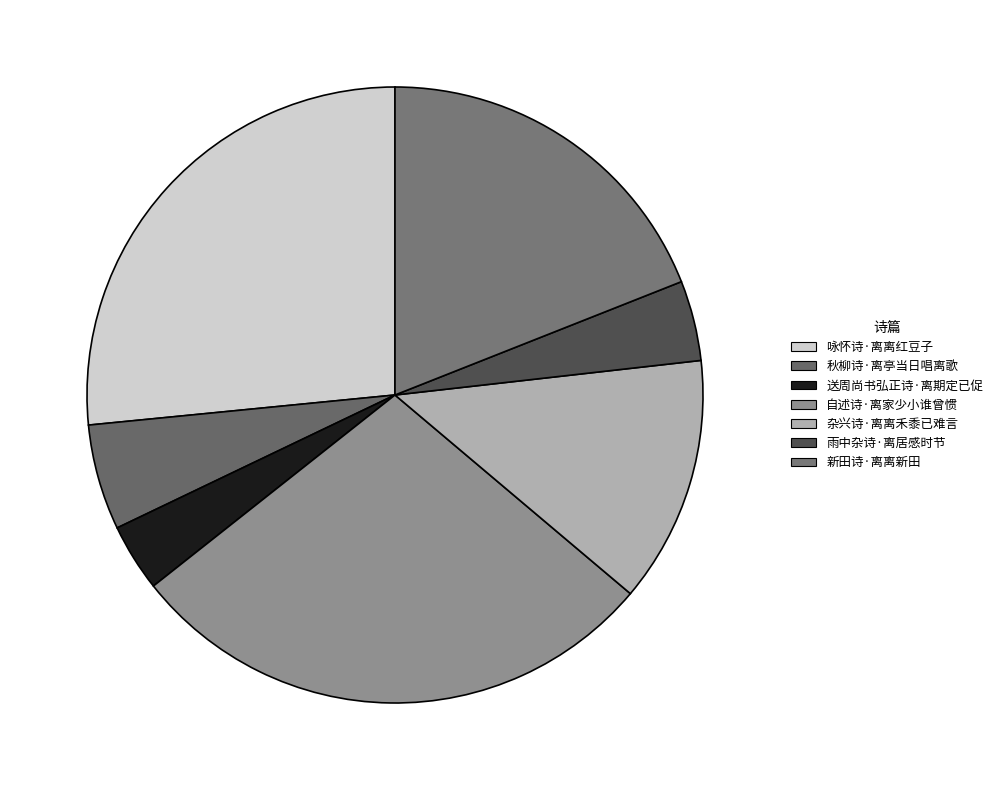

What is the ratio of the value at 送周尚书弘正诗·离期定已促 to the value at 新田诗·离离新田?

0.2